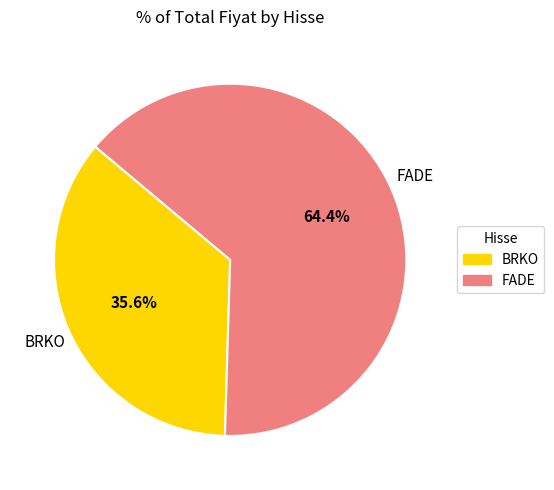

Which category has the smallest portion of the pie?

BRKO